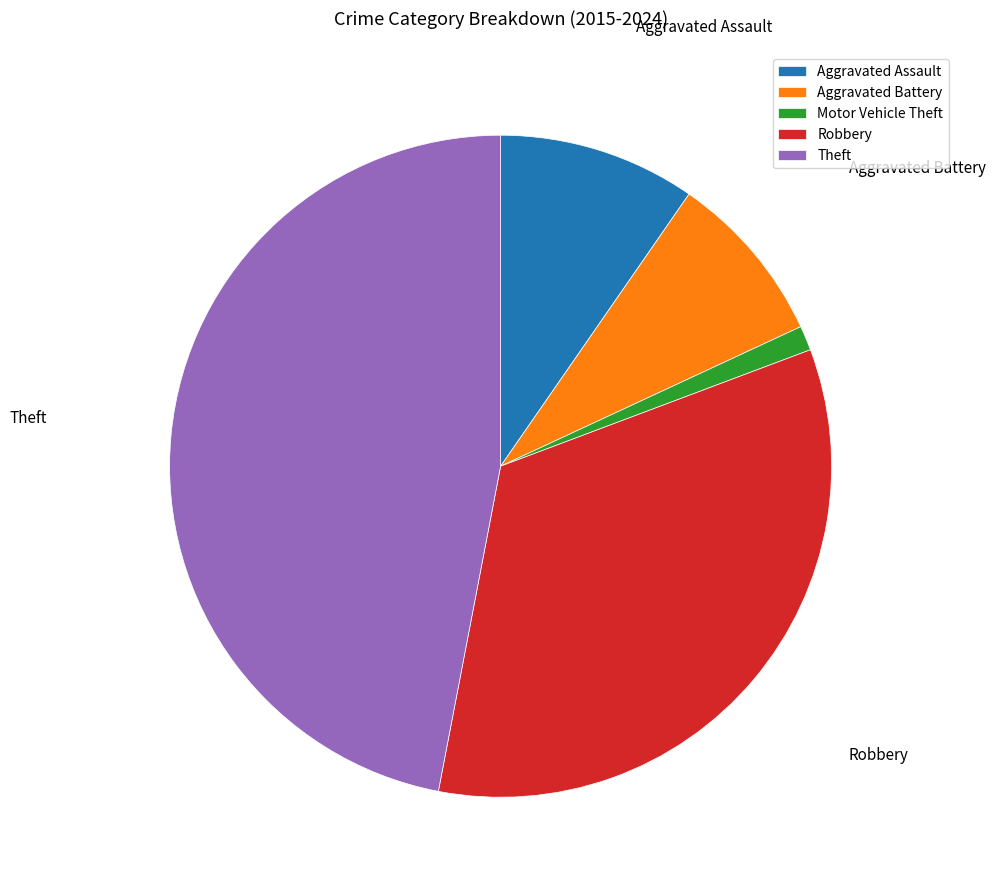

Is there a majority slice in this chart?

No